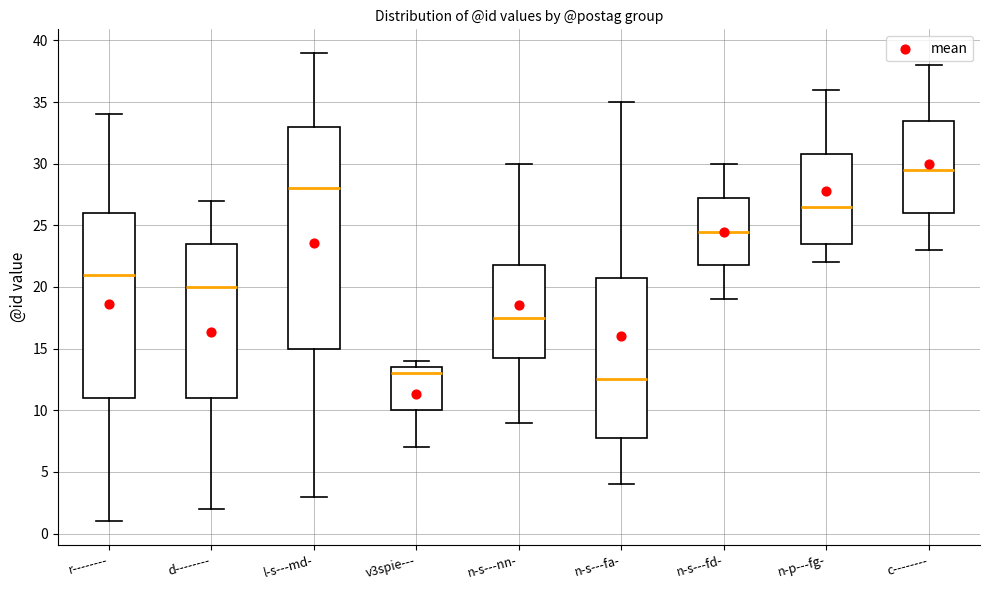

Which box is the tallest, from its lower edge to its upper edge?

l-s---md-